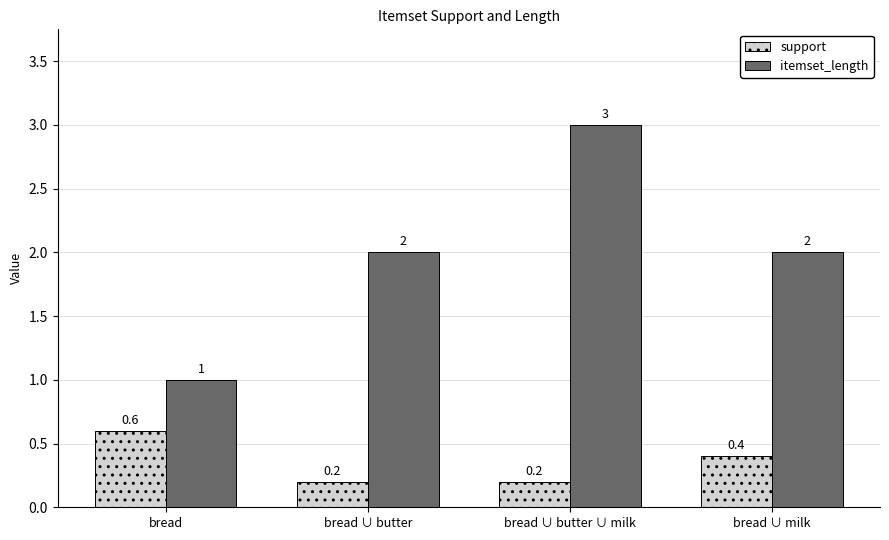

Between bread ∪ butter and bread ∪ milk, which series saw the biggest shift?

support